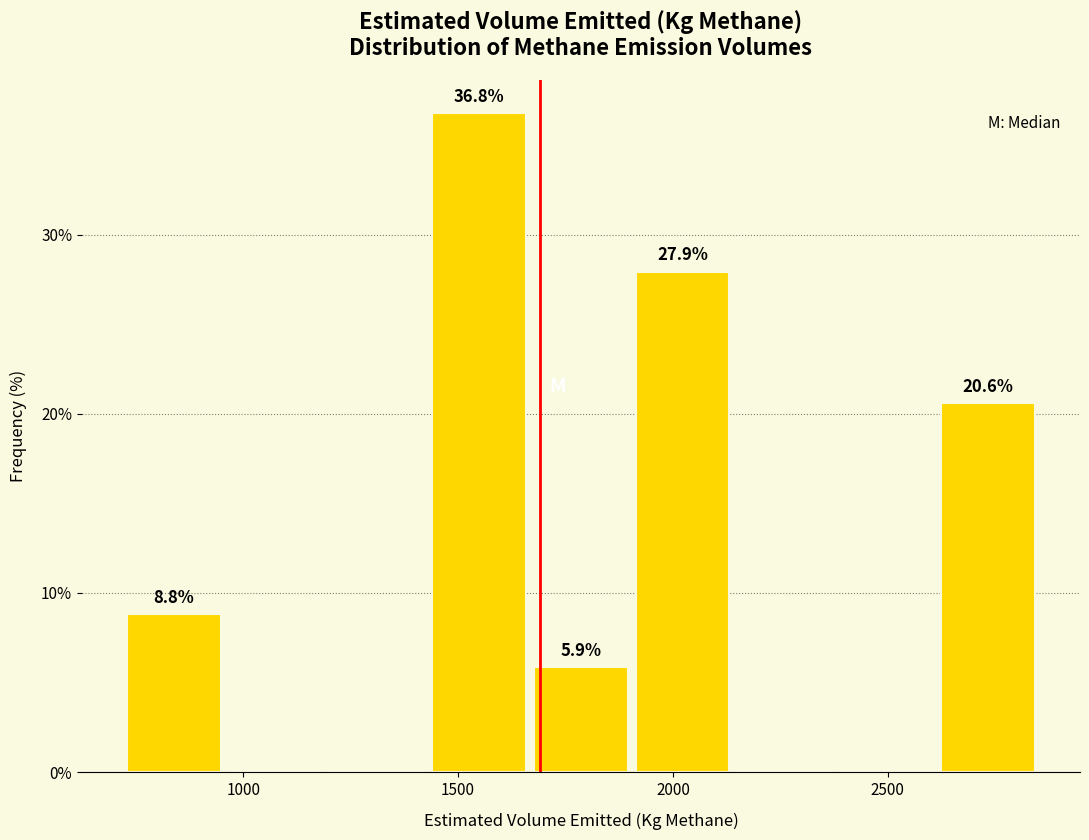

Over which range of the x-axis is the bar tallest?

1450 to 1700